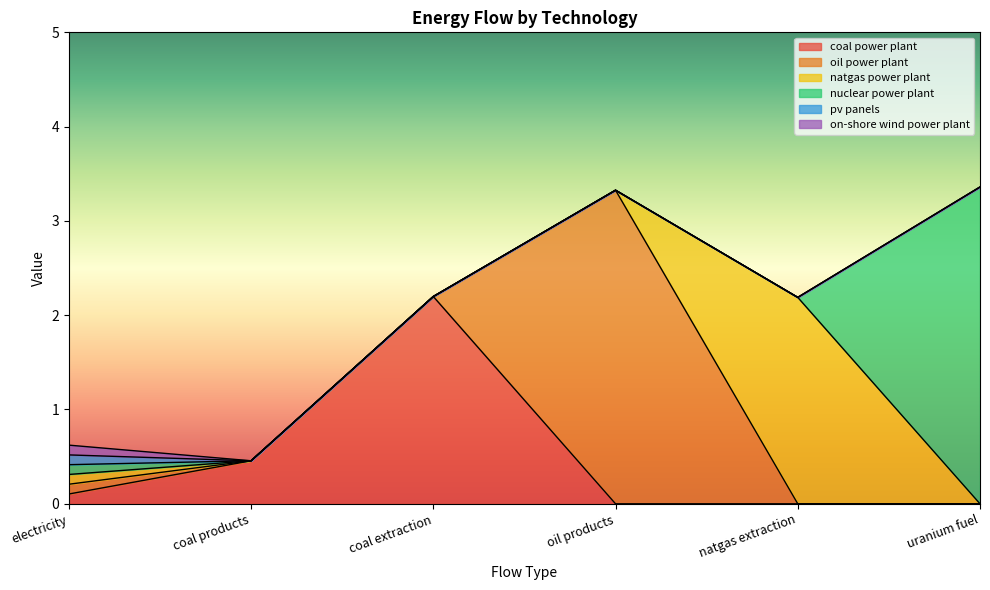

Which series has the widest spread of values?

nuclear power plant